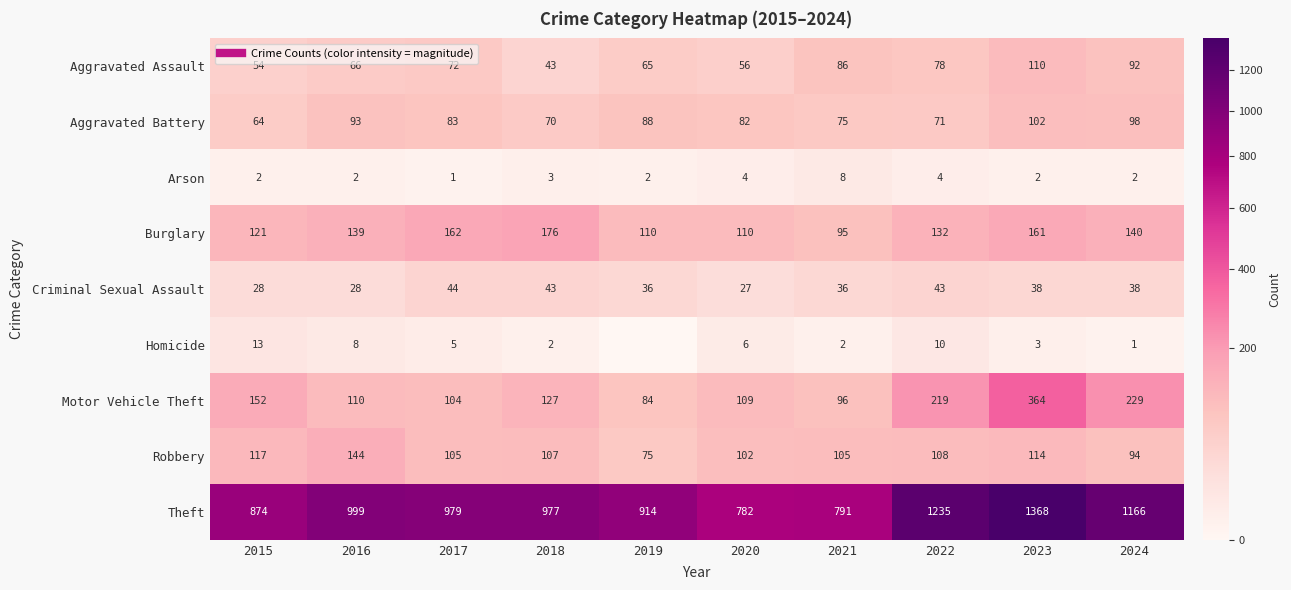

Rank the series by their maximum value, from highest to lowest.

Theft, Motor Vehicle Theft, Burglary, Robbery, Aggravated Assault, Aggravated Battery, Criminal Sexual Assault, Homicide, Arson